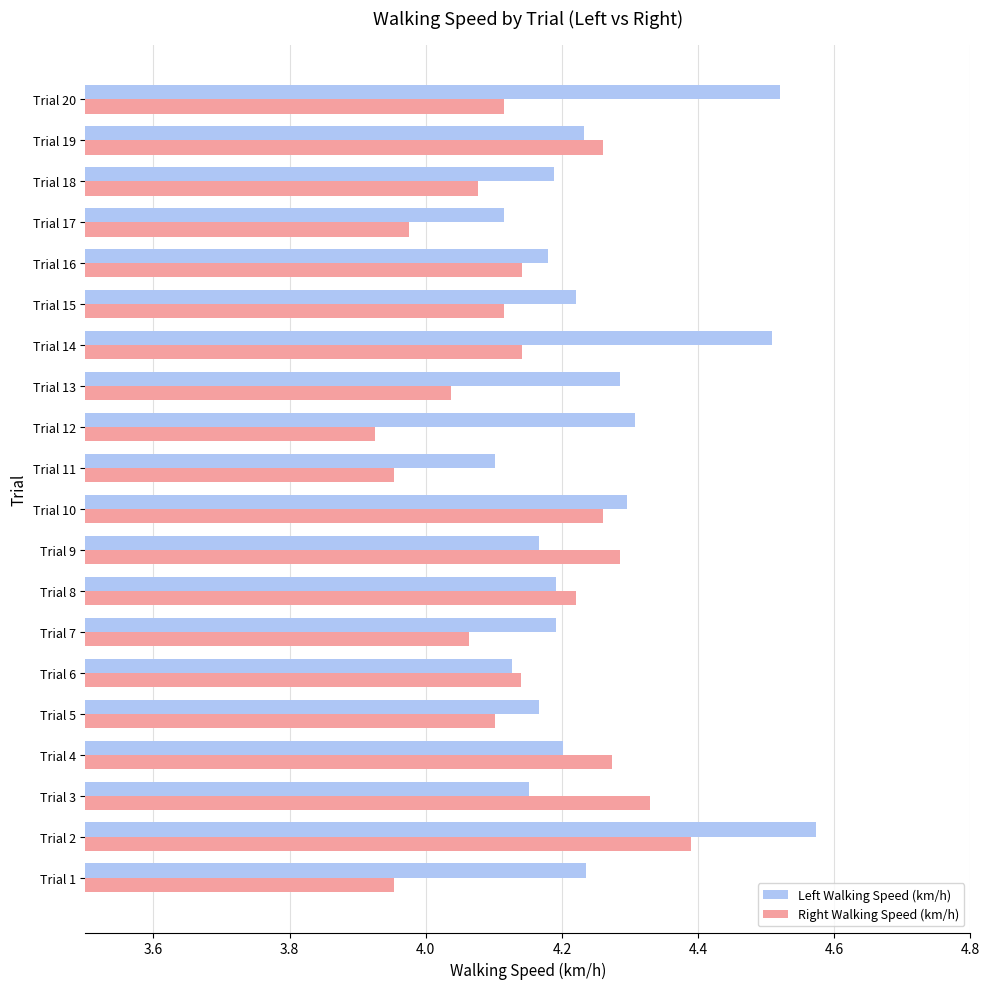

Which category has the lowest value across all series?

Trial 12